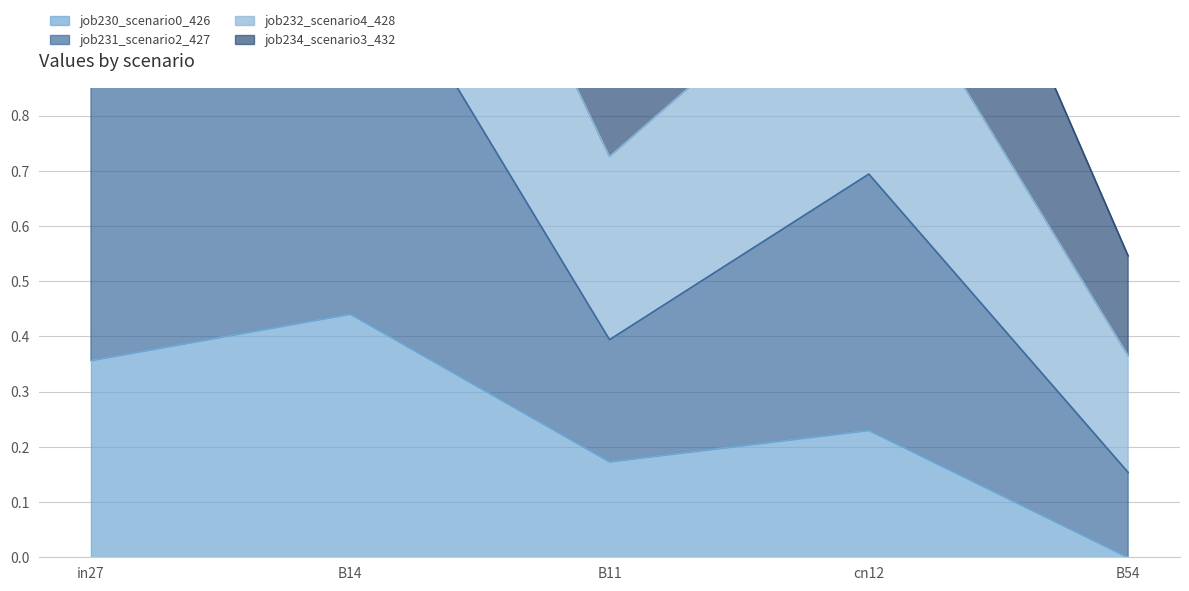

Which category has the lowest value in the job230_scenario0_426 series?

B54